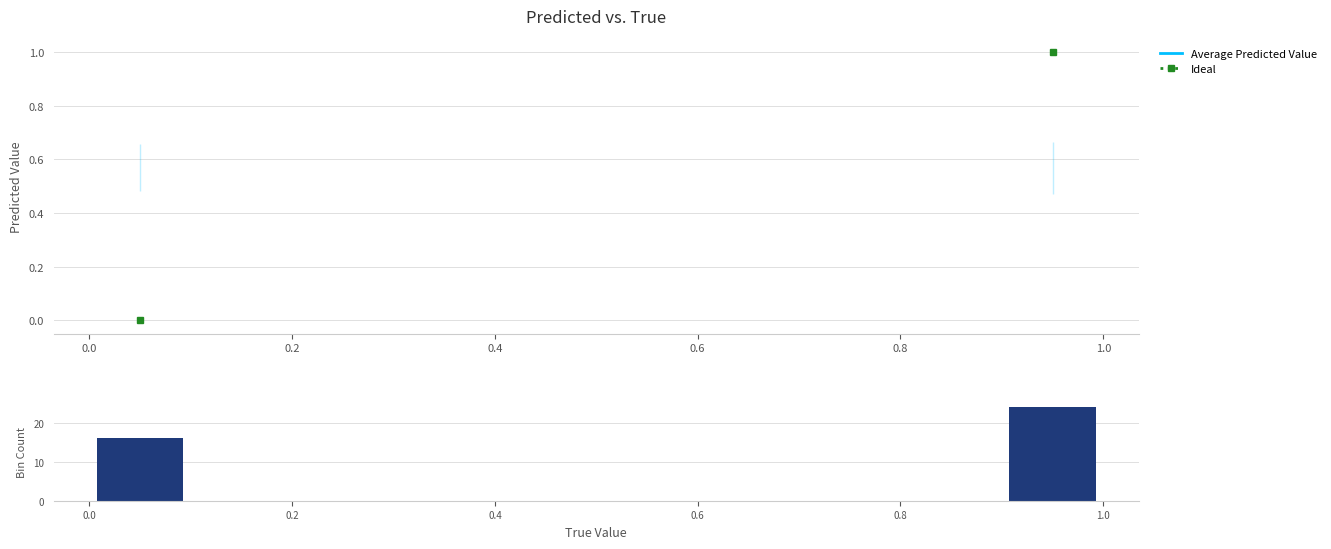

Which series has the largest range (max minus min)?

Bin Count